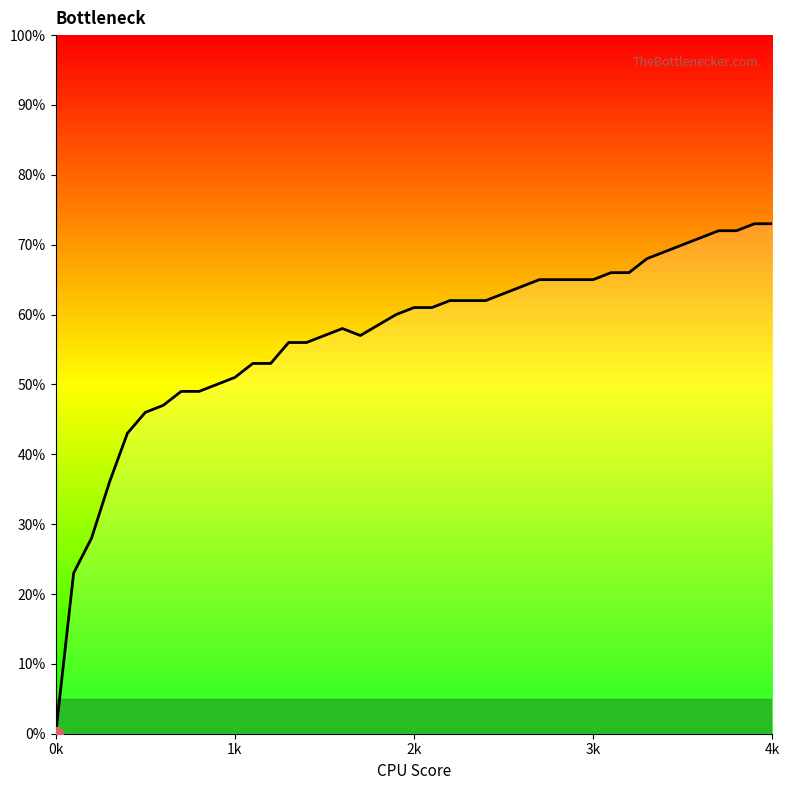

What is the difference between the maximum and minimum values?

0.7